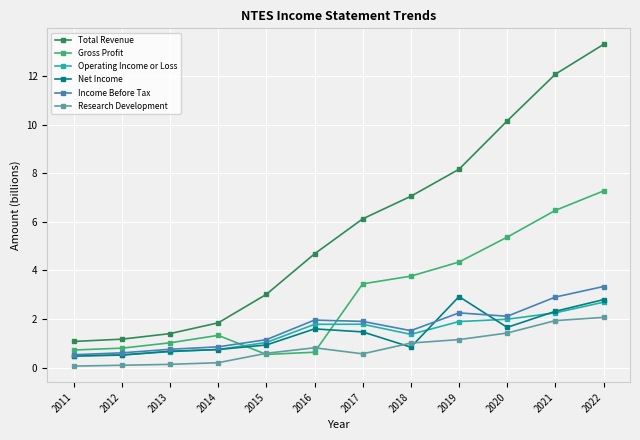

True or false: Net Income and Total Revenue intersect in this chart.

False